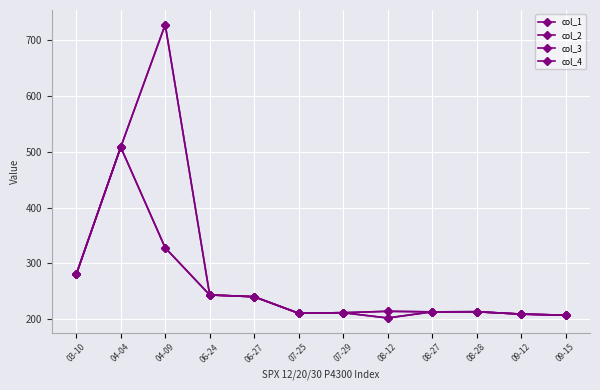

Reading left to right, transcribe all the data shown in this chart.

col_1: 280.2	508.6	327.9	243.4	240.2	210.5	211.5	214.0	213.0	213.2	209.0	207.0
col_2: 280.2	508.6	728.3	243.4	240.2	210.5	211.5	214.0	213.0	213.2	209.0	207.0
col_3: 280.2	508.6	327.9	243.4	240.2	210.5	211.5	202.0	213.0	213.2	209.0	207.0
col_4: 280.2	508.6	728.3	243.4	240.2	210.5	211.5	202.0	213.0	213.2	209.0	207.0